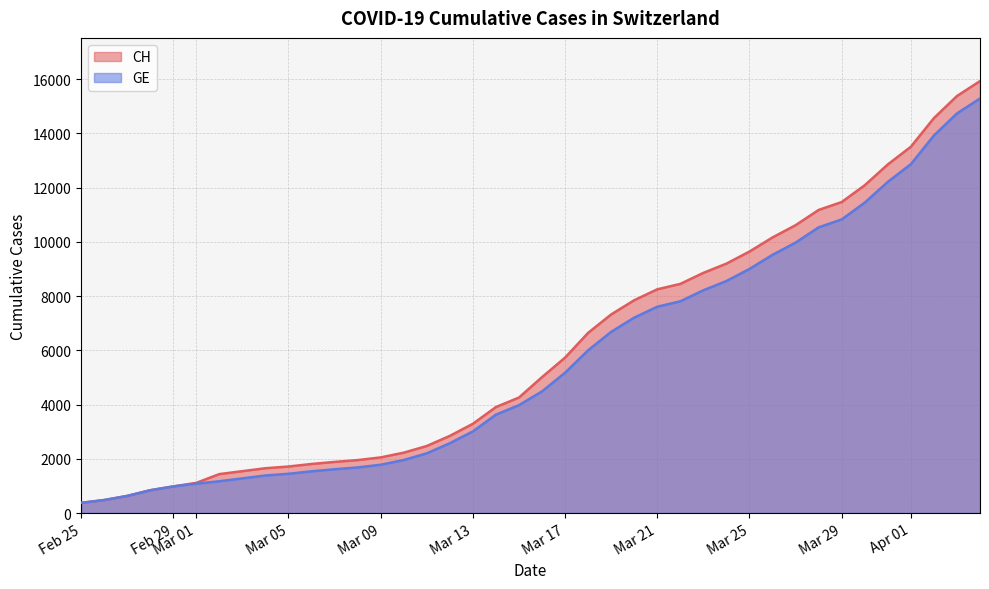

What is the maximum value shown in the chart?

15926